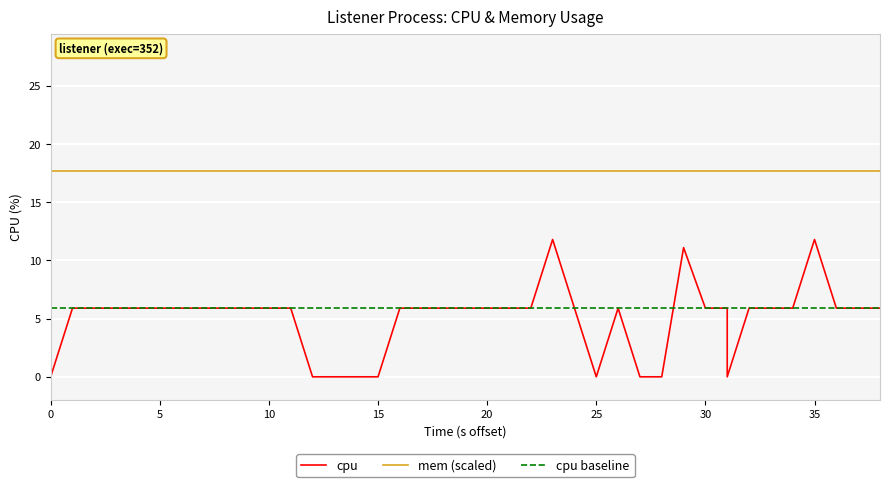

At which category is the sum across all series the highest?

23